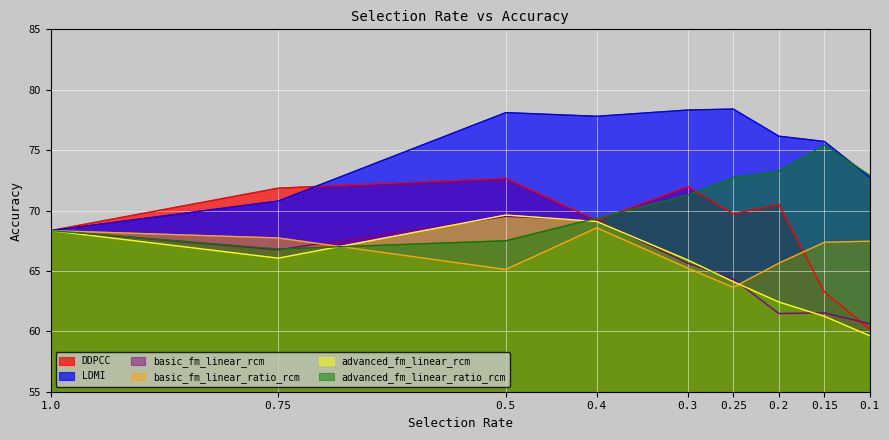

At which label is advanced_fm_linear_rcm closest to 64?

0.25